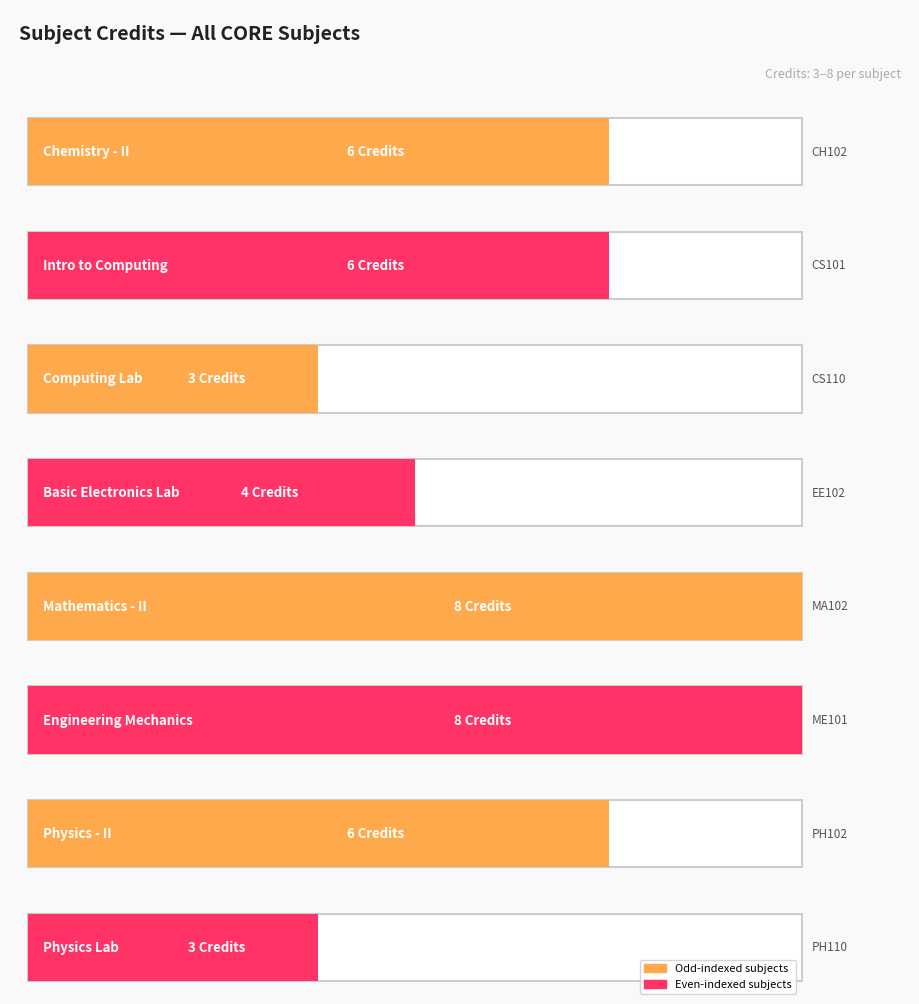

What is the value of the 4th bar from the left?

4